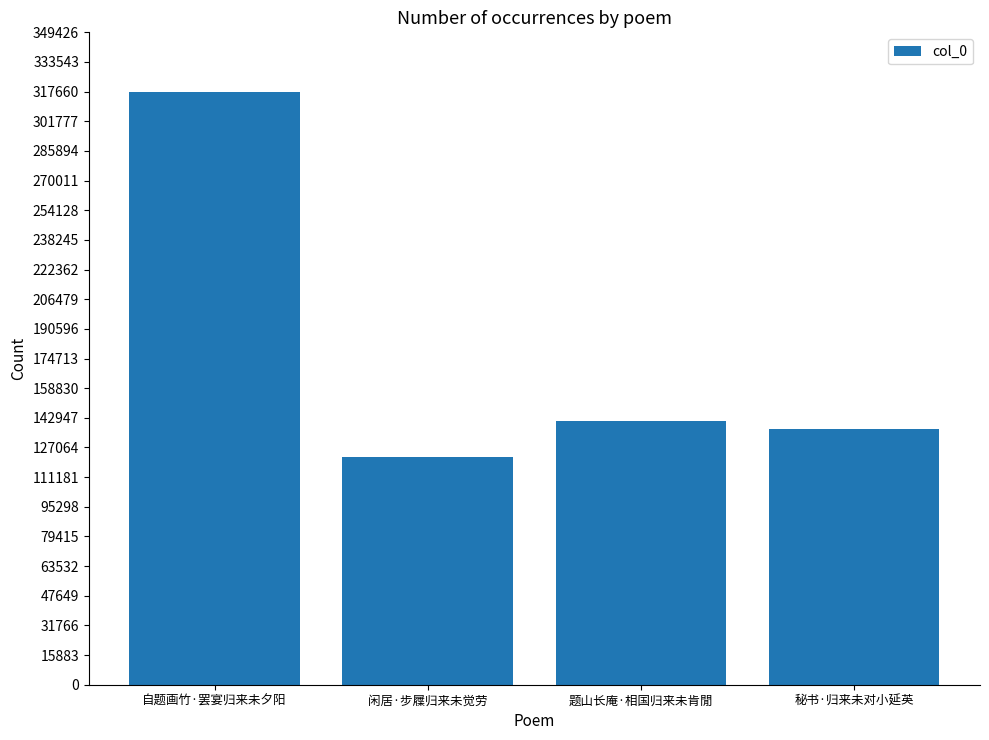

True or false: the data shows 317662 at 自题画竹·罢宴归来未夕阳.

True